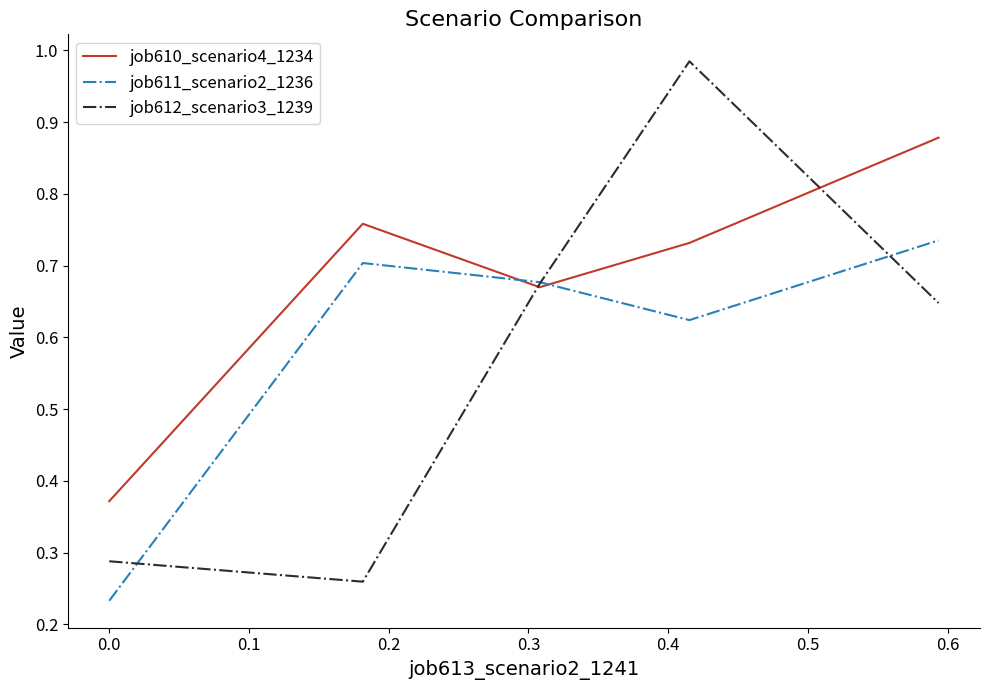

List the series in order of their overall mean, highest first.

job610_scenario4_1234, job611_scenario2_1236, job612_scenario3_1239